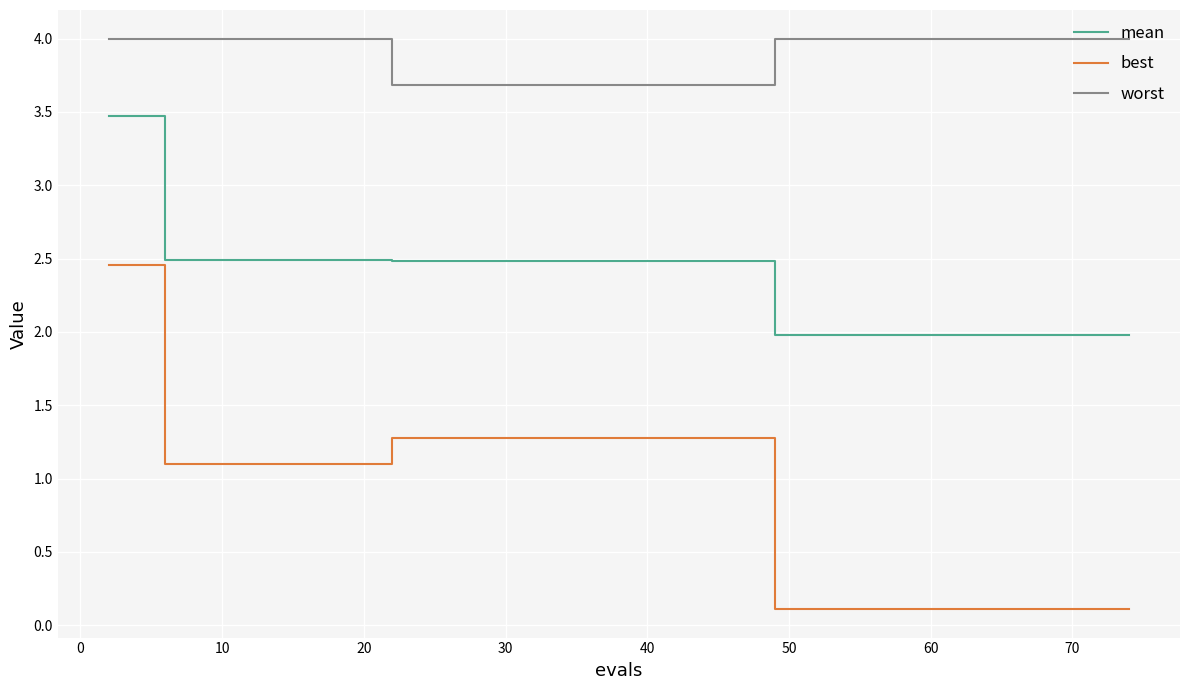

Which series has the largest total across all categories?

worst